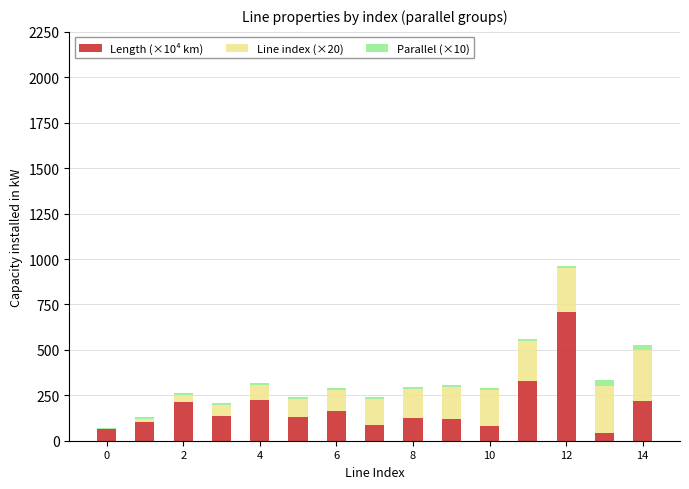

What is the sum of all Length (×10⁴ km) values?

2748.2